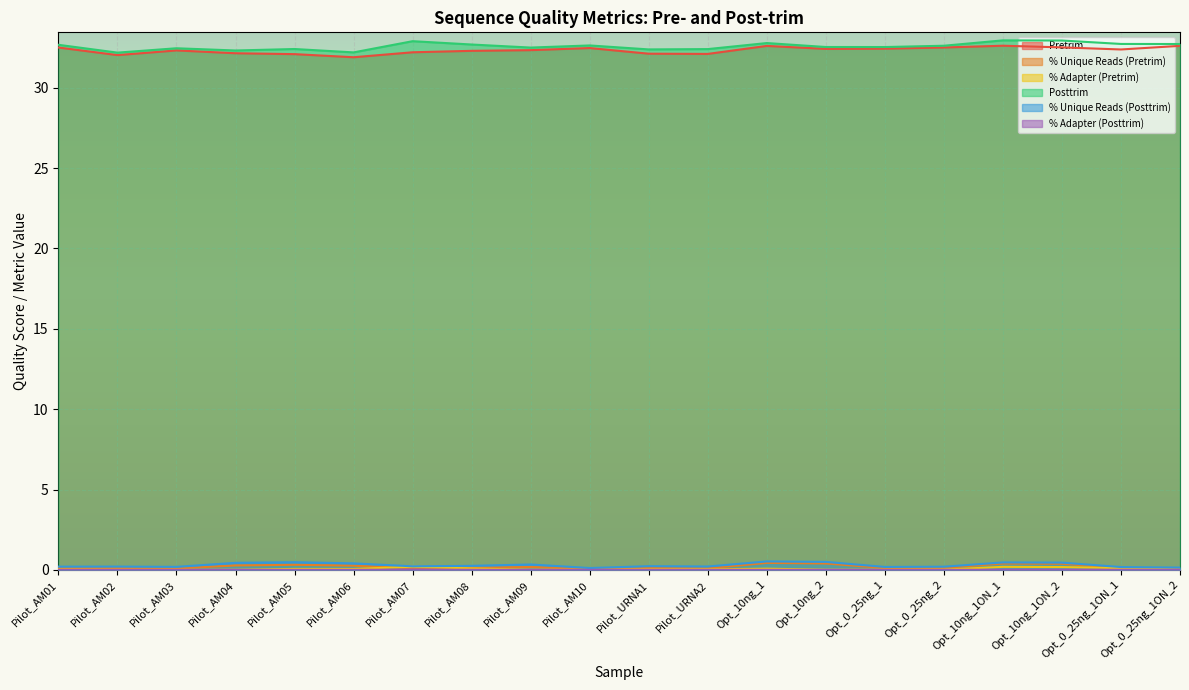

Reading left to right, list all the values displayed in this chart.

Pretrim: 32.5	32.0	32.3	32.1	32.1	31.9	32.2	32.3	32.3	32.5	32.1	32.1	32.6	32.4	32.4	32.5	32.6	32.5	32.4	32.6
% Unique Reads (Pretrim): 0.1	0.1	0.1	0.3	0.3	0.3	0.1	0.1	0.2	0.1	0.1	0.1	0.4	0.4	0.1	0.1	0.4	0.4	0.1	0.1
% Adapter (Pretrim): 0.0	0.0	0.0	0.0	0.1	0.1	0.2	0.1	0.0	0.0	0.0	0.0	0.1	0.0	0.0	0.0	0.2	0.2	0.1	0.0
Posttrim: 32.7	32.2	32.5	32.3	32.4	32.2	32.9	32.7	32.5	32.6	32.4	32.4	32.8	32.5	32.5	32.6	33.0	32.9	32.7	32.7
% Unique Reads (Posttrim): 0.2	0.2	0.2	0.4	0.5	0.4	0.2	0.2	0.3	0.1	0.2	0.2	0.5	0.5	0.2	0.2	0.5	0.4	0.2	0.1
% Adapter (Posttrim): 0.0	0.0	0.0	0.0	0.0	0.0	0.0	0.0	0.0	0.0	0.0	0.0	0.0	0.0	0.0	0.0	0.0	0.0	0.0	0.0